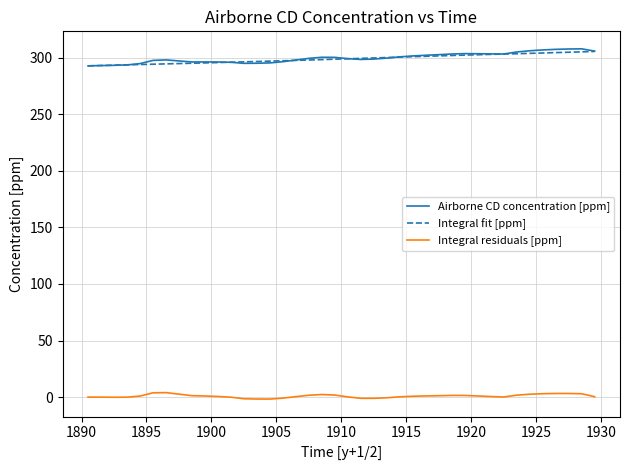

True or false: Airborne CD concentration [ppm] and Integral residuals [ppm] intersect in this chart.

False